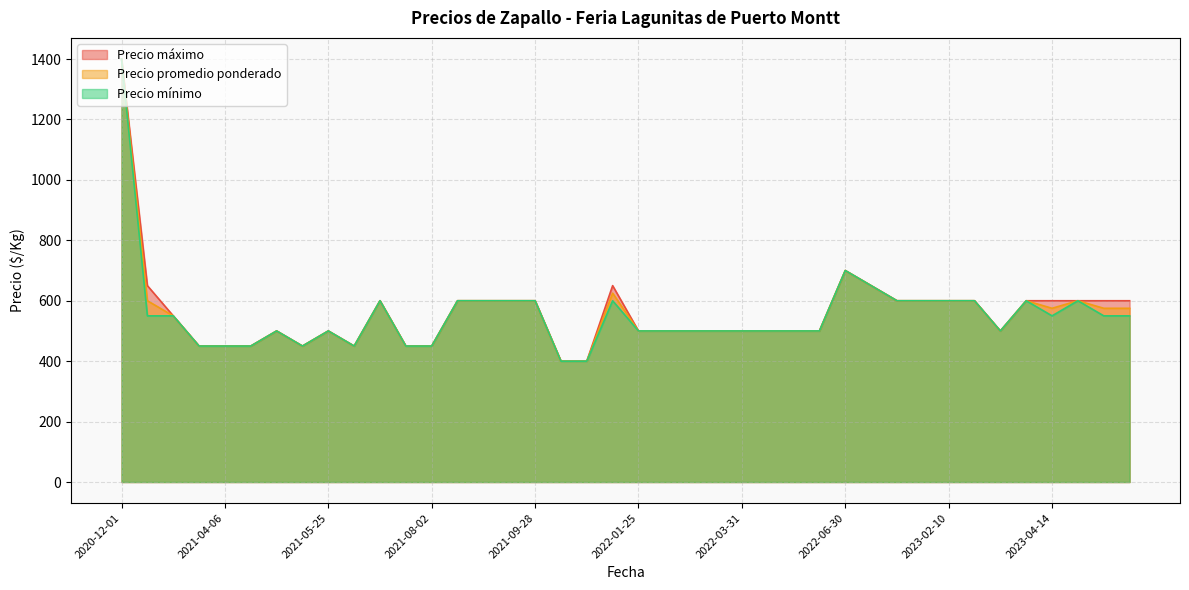

Rank the series at 2022-06-17 from highest to lowest value.

Precio promedio ponderado, Precio mínimo, Precio máximo